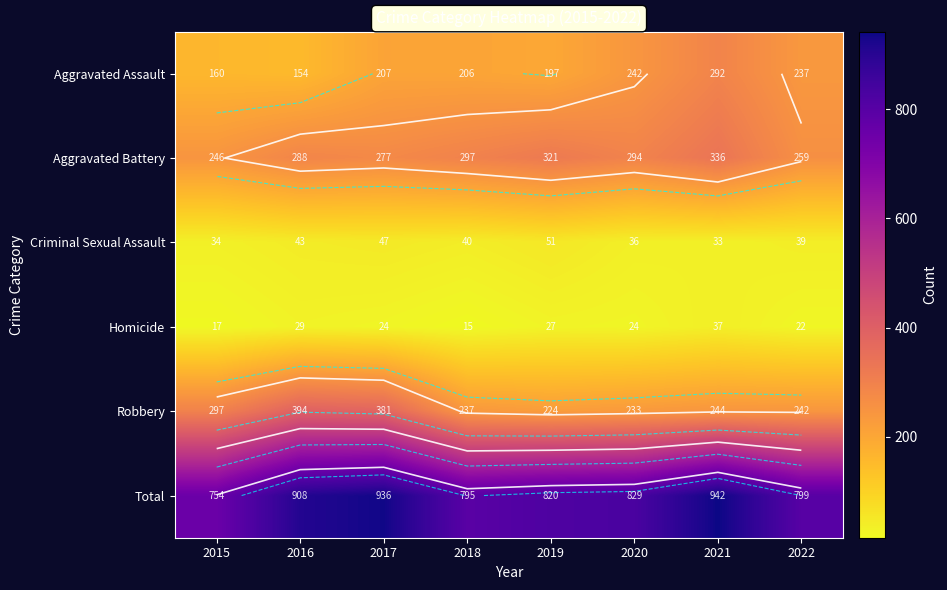

What value does the Aggravated Assault series have at 2020, to the nearest 50?

250